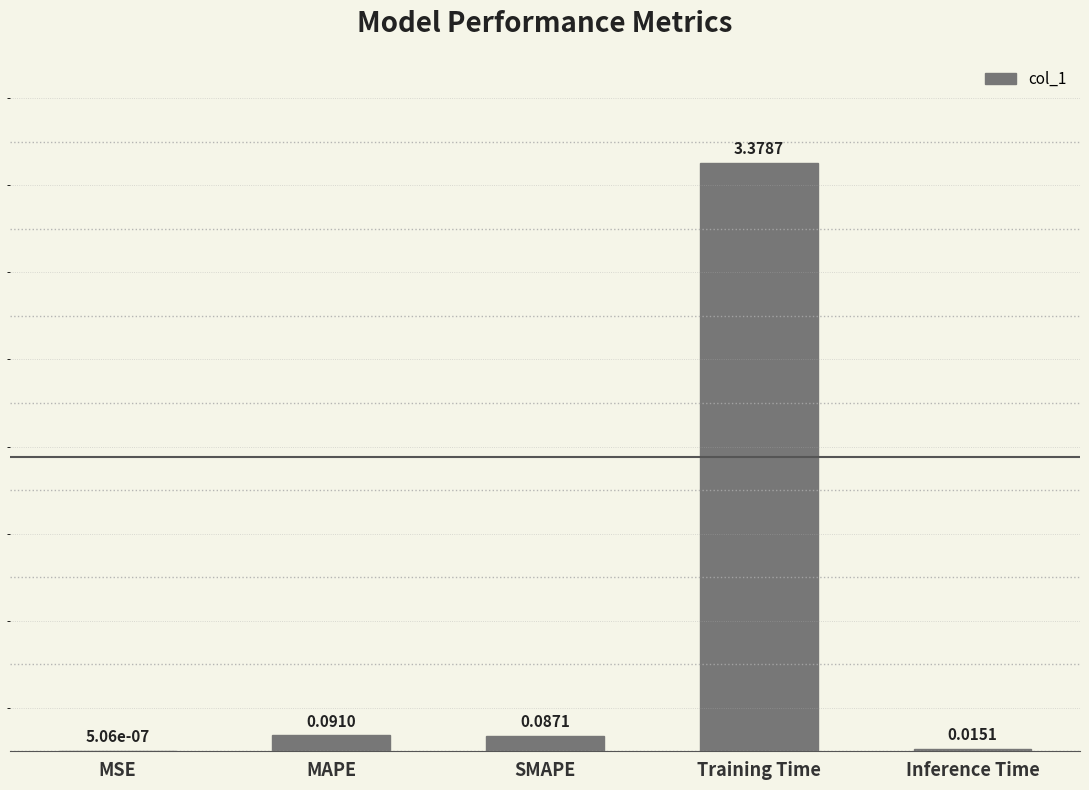

Between MSE and MAPE, which is larger?

MAPE